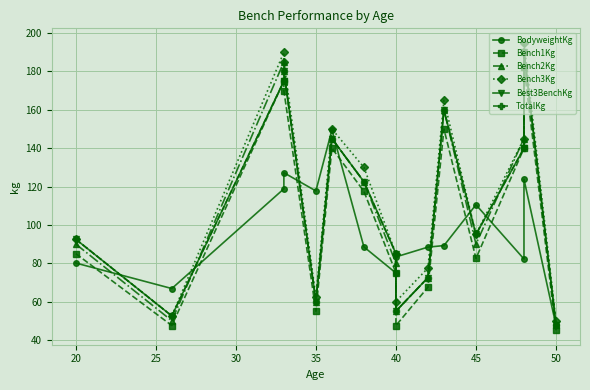

What is the value of the Bench3Kg point at the 10th from the left?

77.5